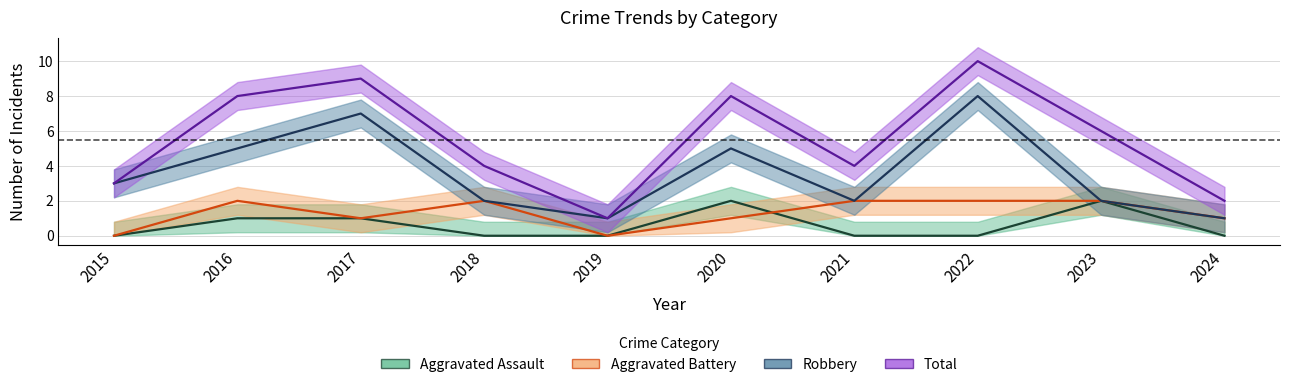

At how many categories does at least one series exceed 1?

9